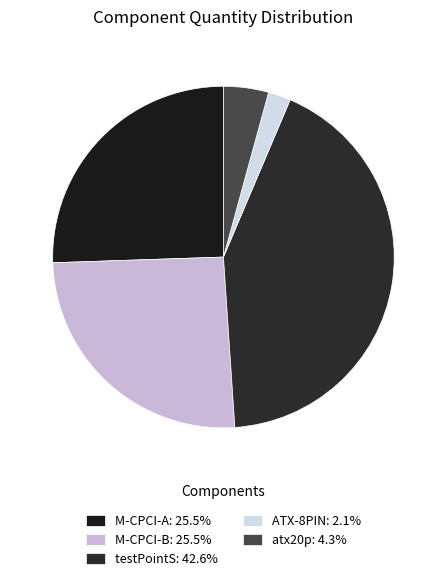

Approximately how many times larger is the value at M-CPCI-A compared to atx20p?

6.0